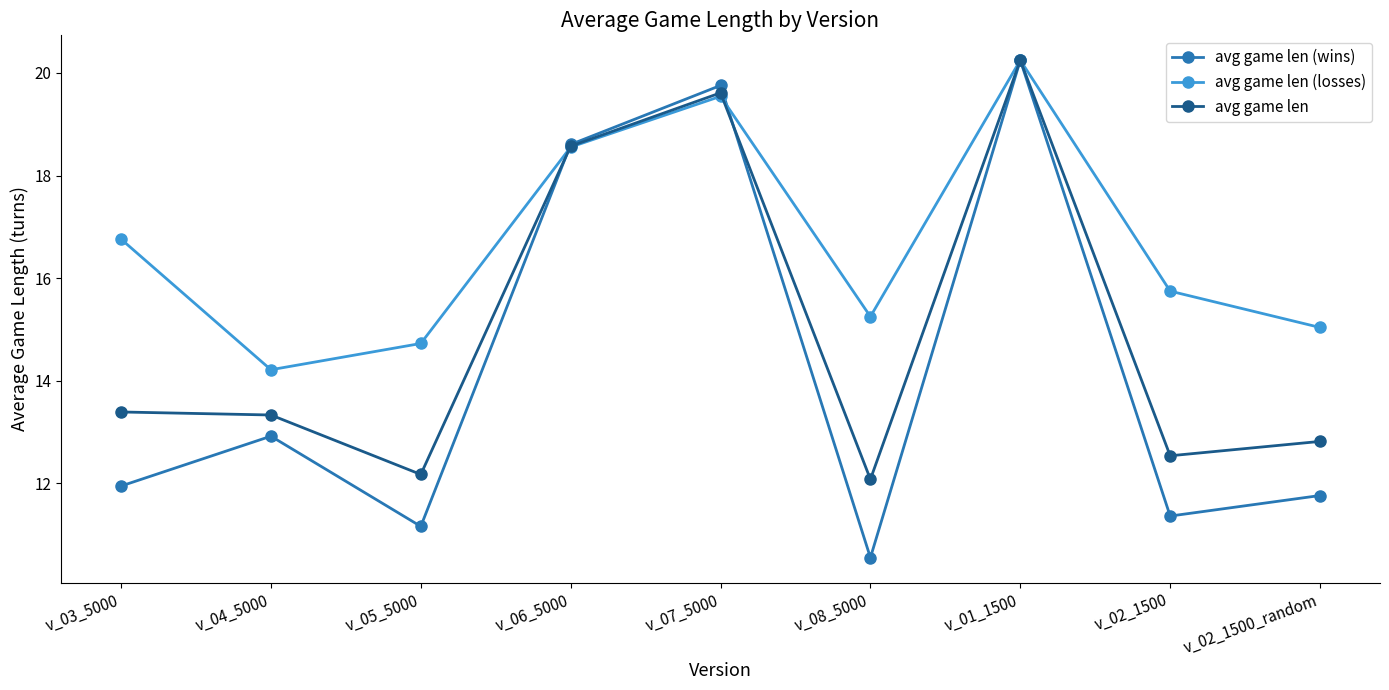

Which series has the largest range (max minus min)?

avg game len (wins)